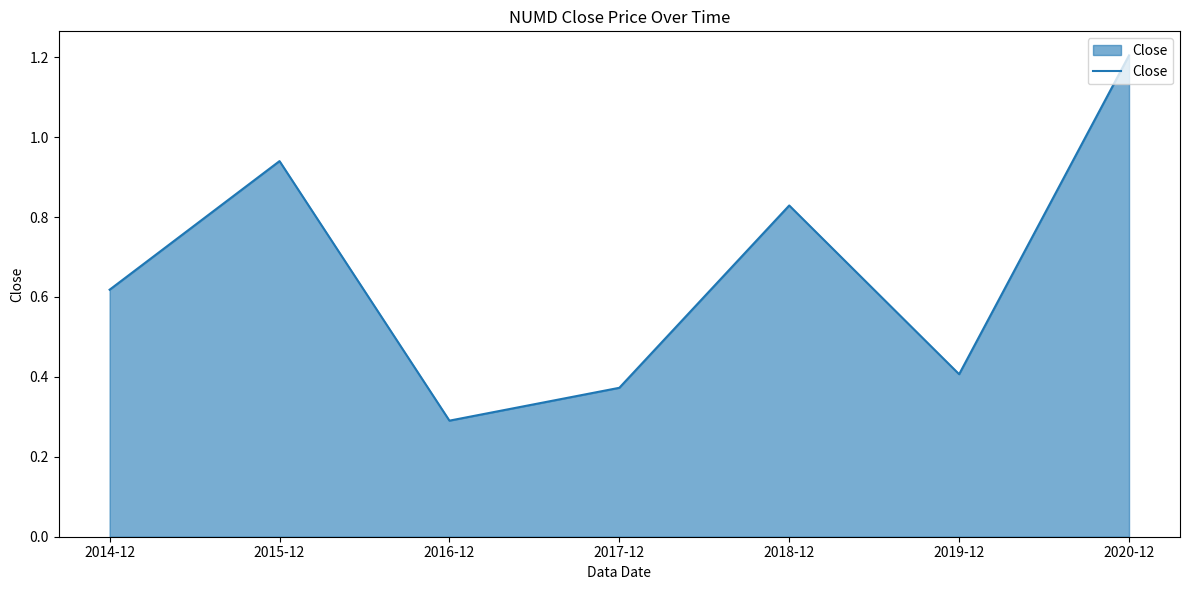

What is the average value?

0.7